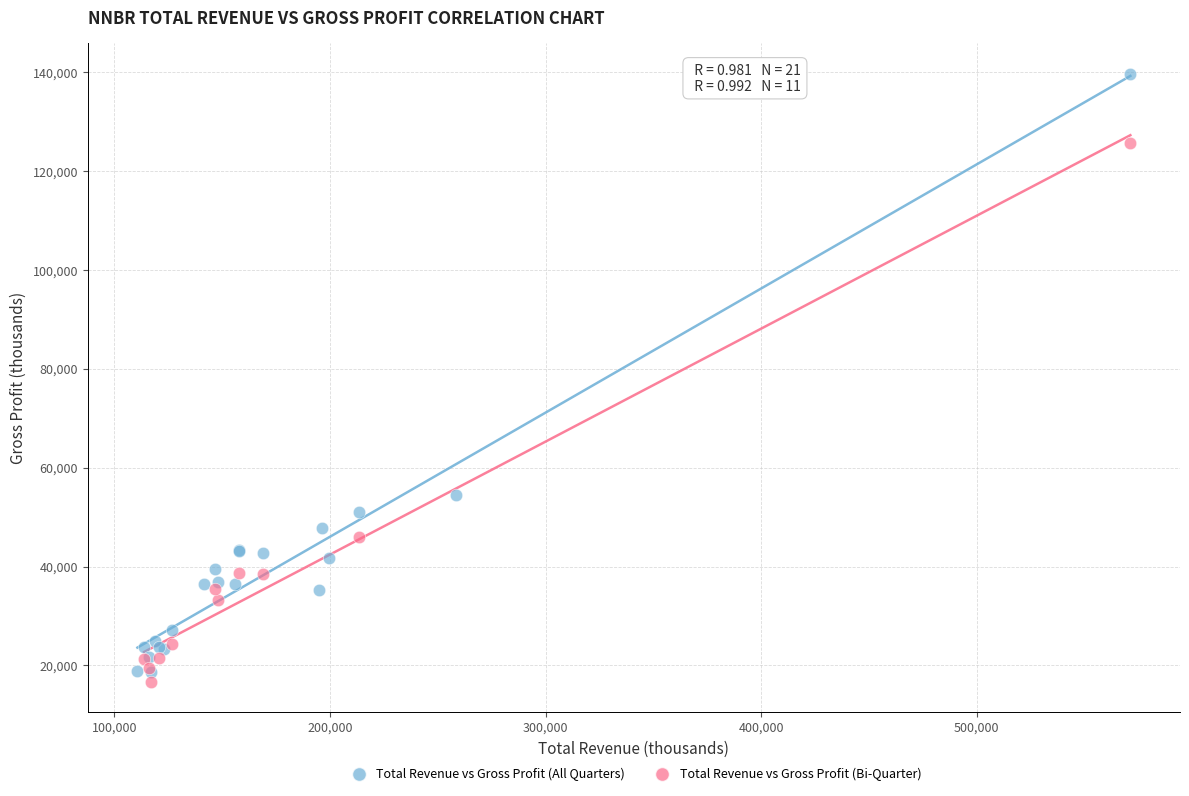

Which series contains the highest Y value?

Total Revenue vs Gross Profit (All Quarters)